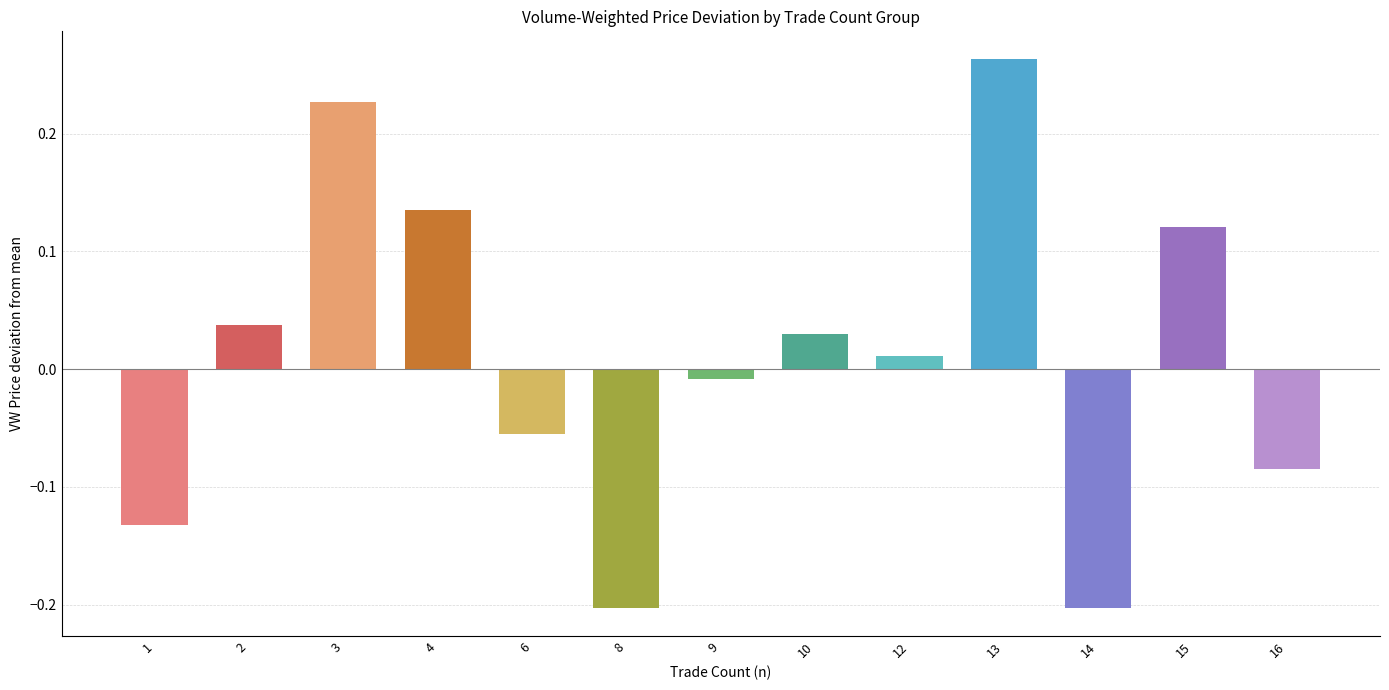

What is the difference between the values at 3 and 8?

0.4